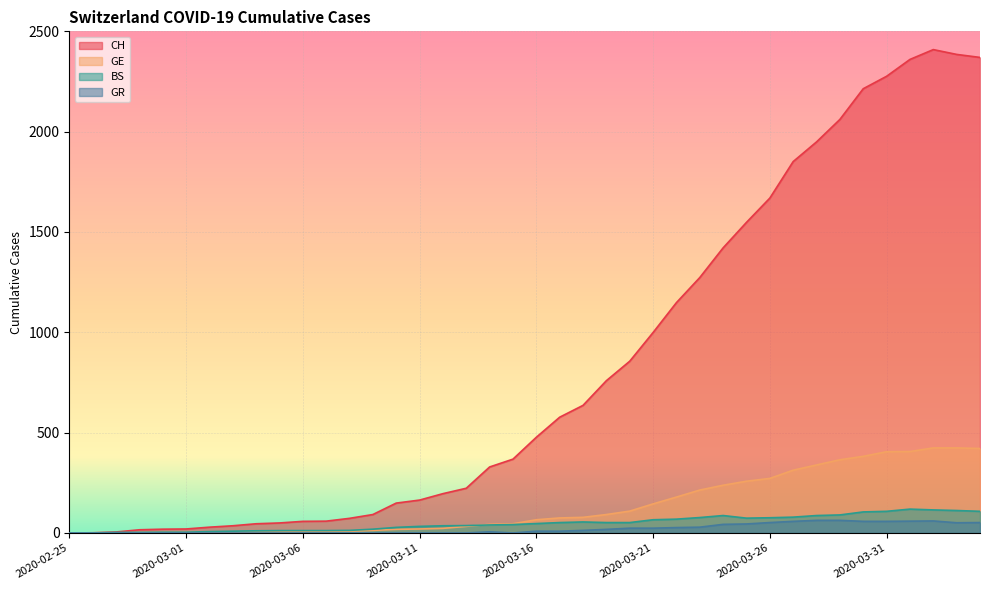

Where does the CH series first go above 477?

2020-03-17